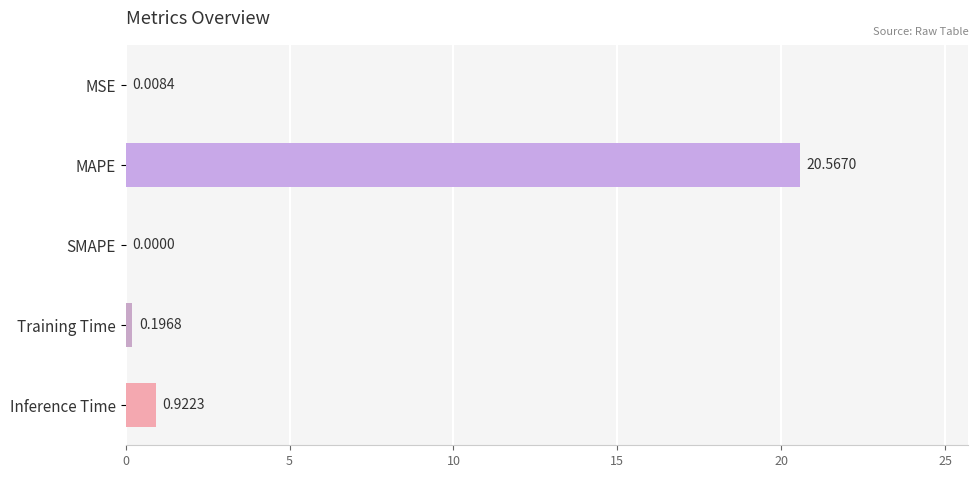

Where is the data nearest to the value 10?

Inference Time